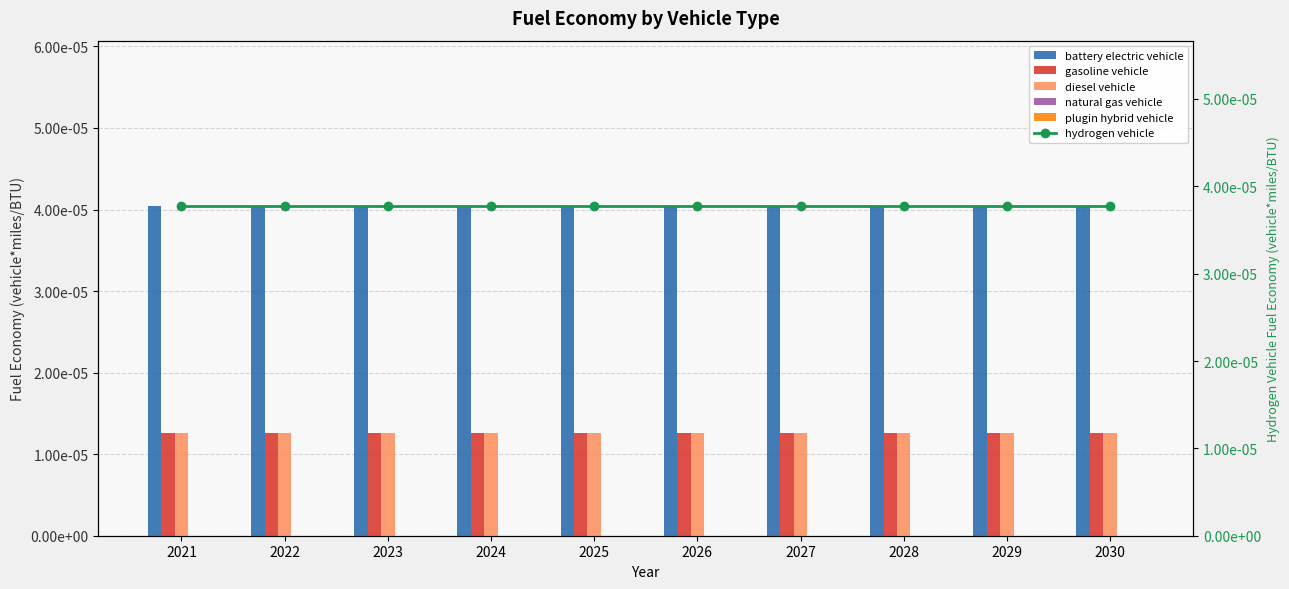

Which series has the largest range (max minus min)?

battery electric vehicle